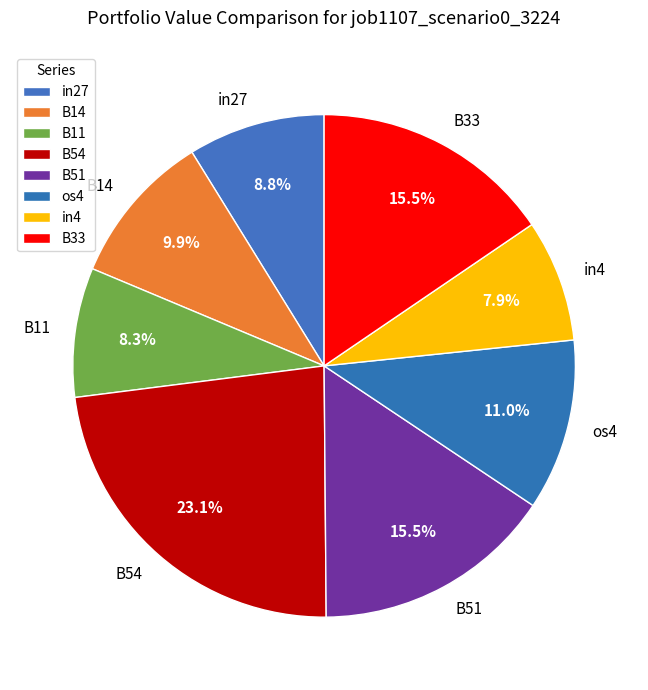

Which has a higher value, B14 or os4?

os4